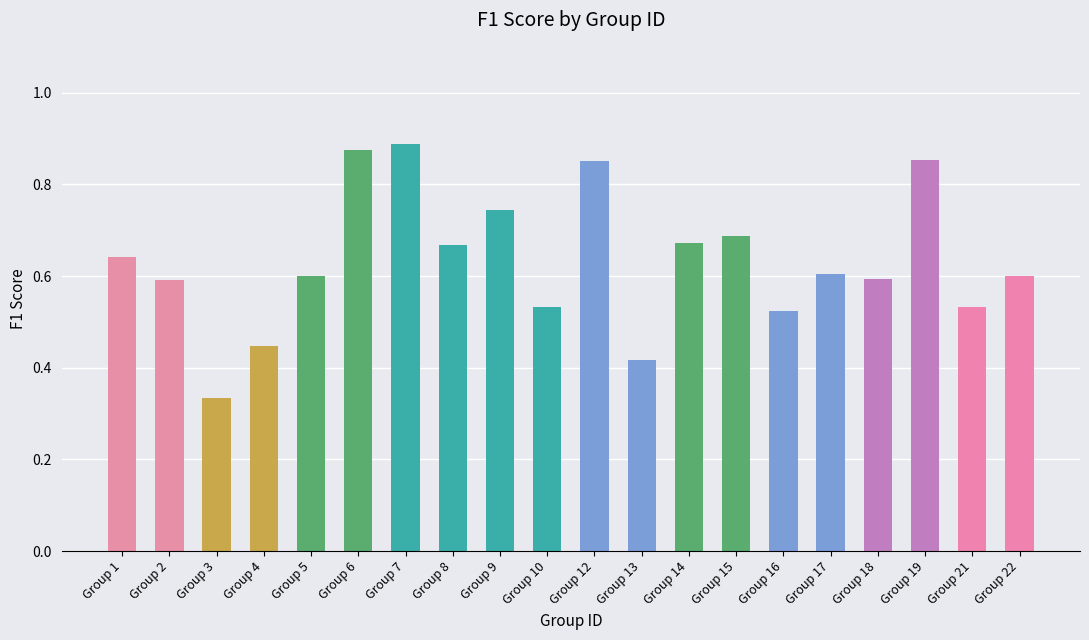

Where is the data nearest to the value 0?

Group 3